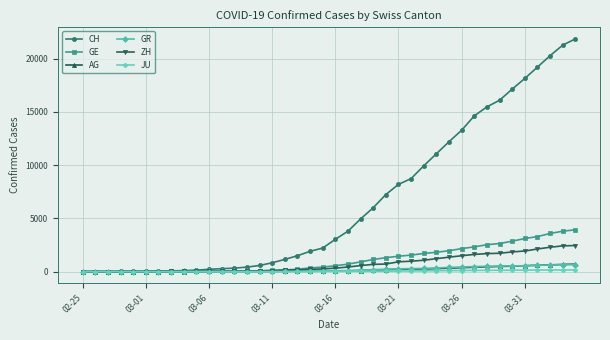

Which series has the largest range (max minus min)?

CH